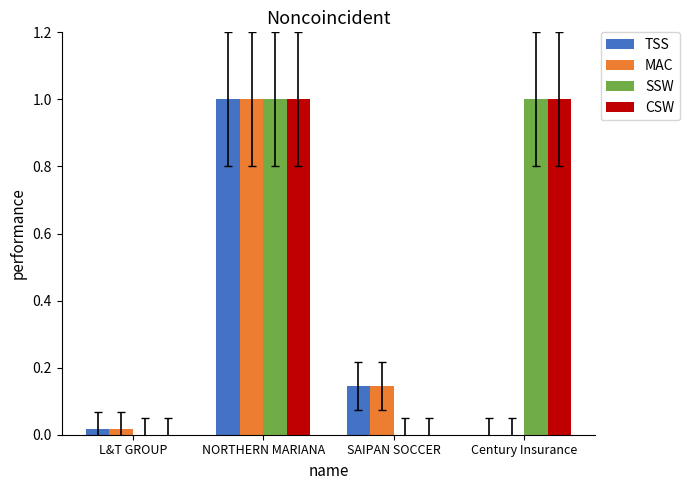

The SSW series shows 0.3 at SAIPAN SOCCER. True or false?

False